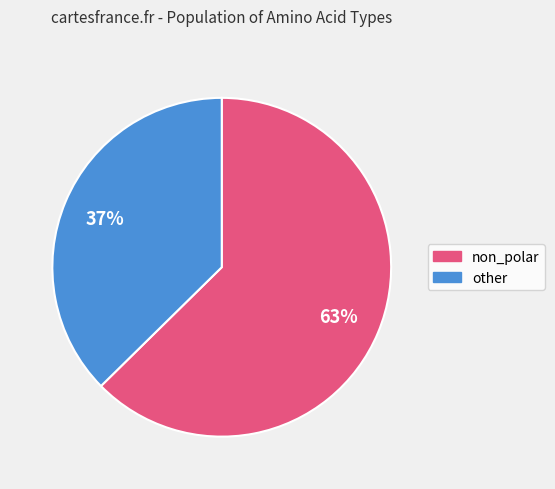

Is there any slice that represents more than half of the pie?

Yes